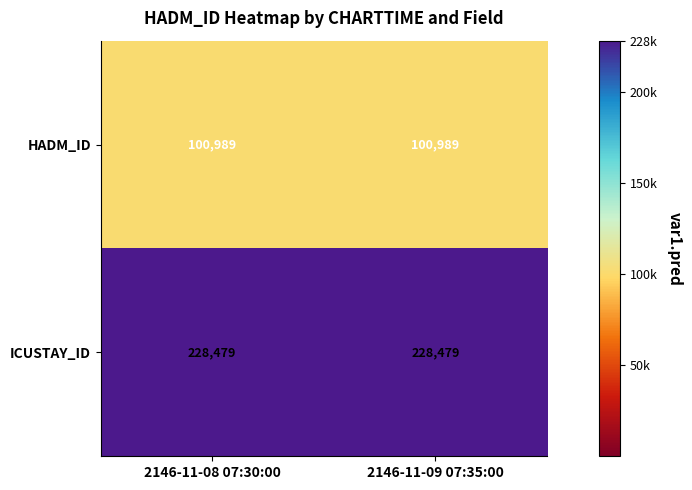

Reading left to right, list all the values displayed in this chart.

HADM_ID: 2146-11-08 07:30:00=100989	2146-11-09 07:35:00=100989
ICUSTAY_ID: 2146-11-08 07:30:00=228479	2146-11-09 07:35:00=228479